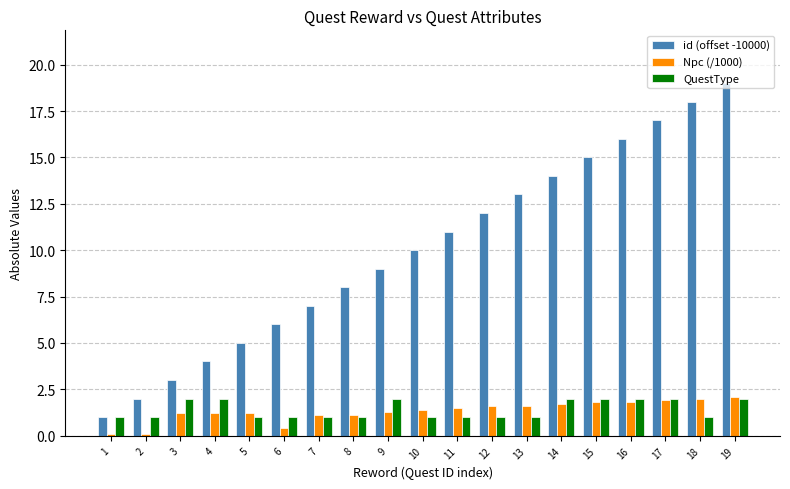

Reading left to right, list all the values displayed in this chart.

id (offset -10000): 1=1.0	2=2.0	3=3.0	4=4.0	5=5.0	6=6.0	7=7.0	8=8.0	9=9.0	10=10.0	11=11.0	12=12.0	13=13.0	14=14.0	15=15.0	16=16.0	17=17.0	18=18.0	19=19.0
Npc (/1000): 1=0.1	2=0.1	3=1.2	4=1.2	5=1.2	6=0.4	7=1.1	8=1.1	9=1.3	10=1.4	11=1.5	12=1.6	13=1.6	14=1.7	15=1.8	16=1.8	17=1.9	18=2.0	19=2.1
QuestType: 1=1.0	2=1.0	3=2.0	4=2.0	5=1.0	6=1.0	7=1.0	8=1.0	9=2.0	10=1.0	11=1.0	12=1.0	13=1.0	14=2.0	15=2.0	16=2.0	17=2.0	18=1.0	19=2.0